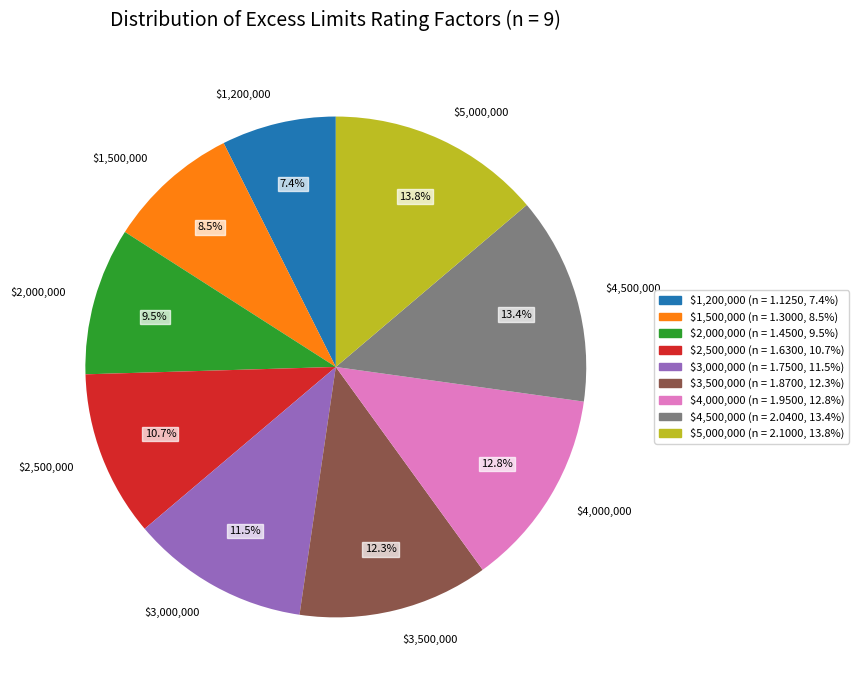

Is there a majority slice in this chart?

No